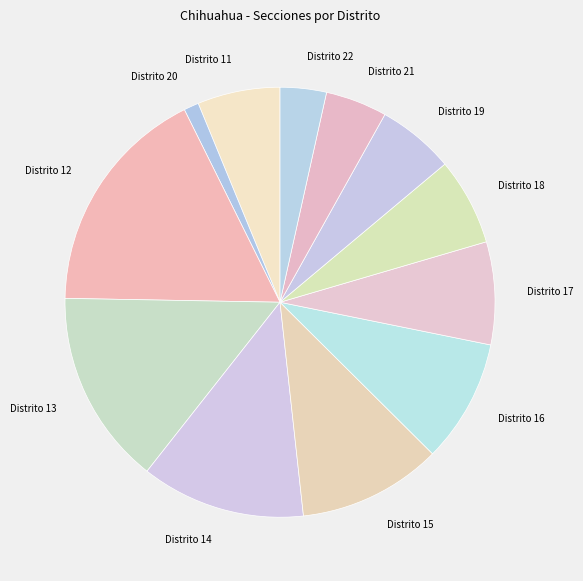

True or false: Distrito 18 accounts for 12% of the total.

False